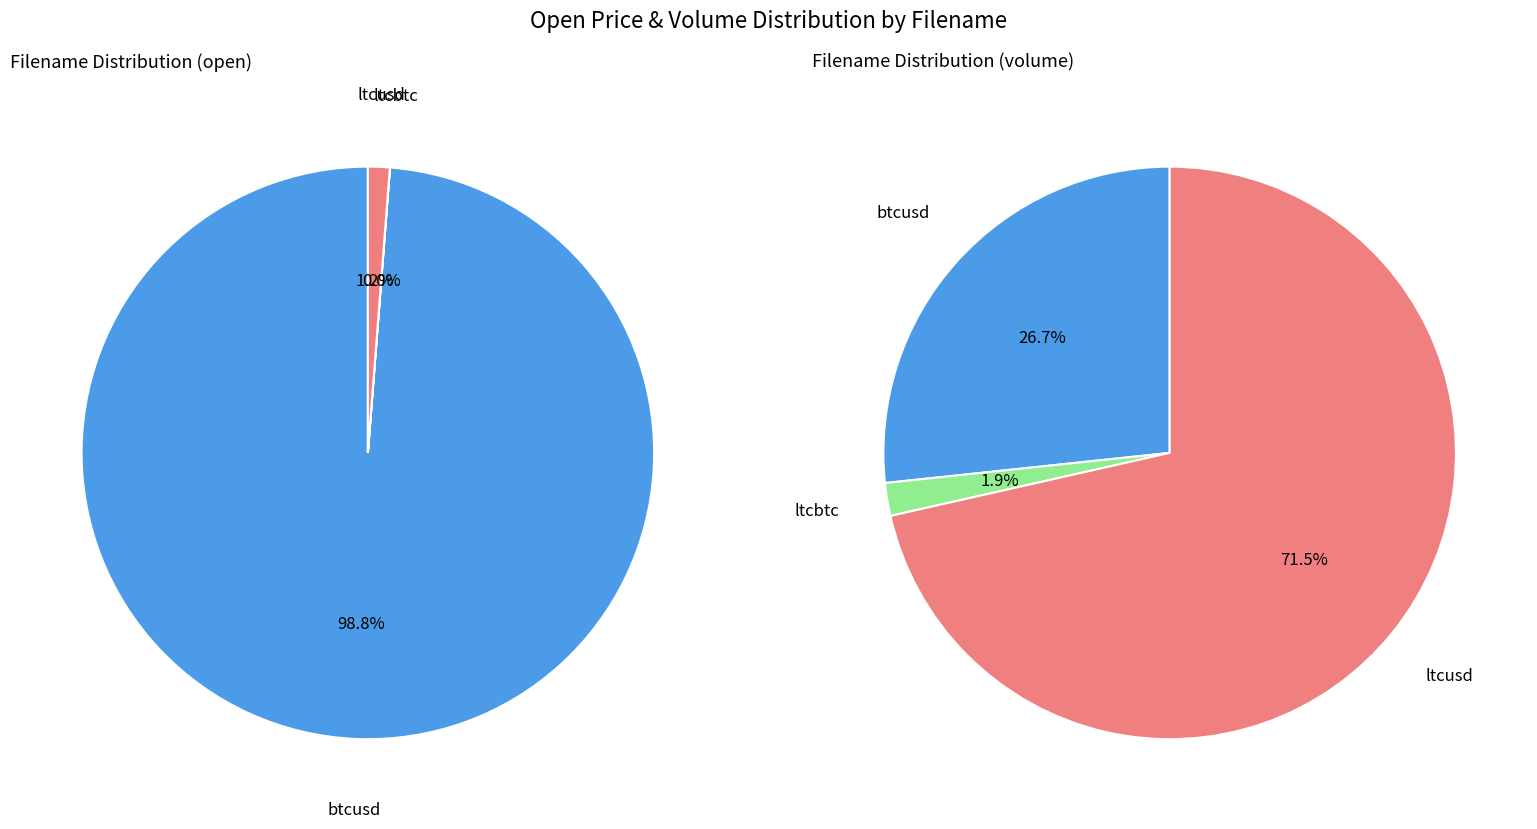

Between ltcbtc and ltcusd, which is larger?

ltcusd